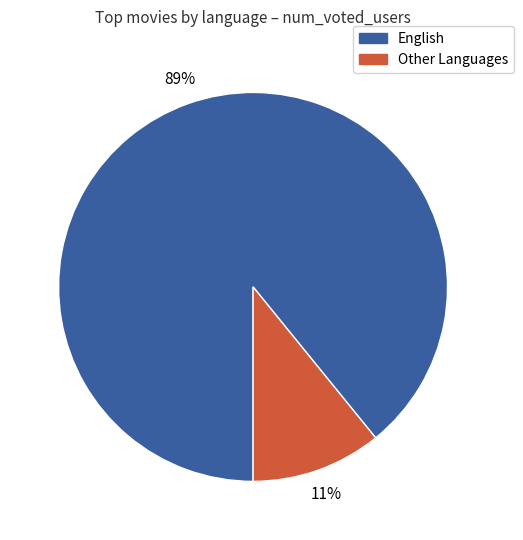

How many segments does this pie chart have?

2